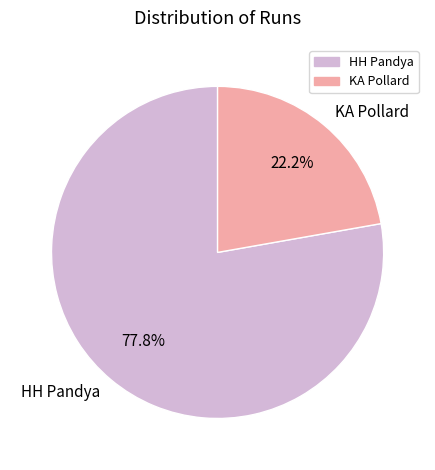

What portion of the pie excludes HH Pandya?

22.2%